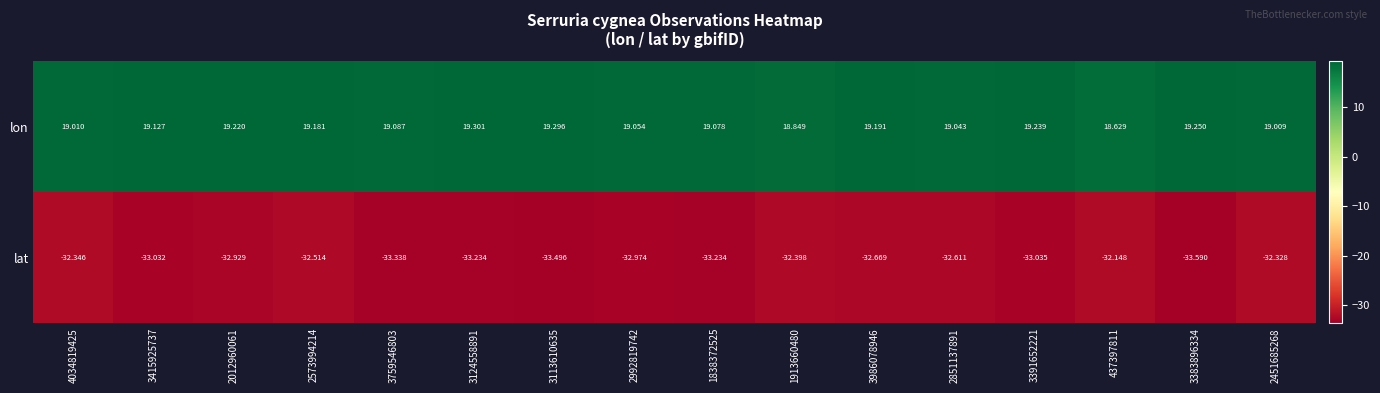

Rank the series by their average value, from highest to lowest.

lon, lat